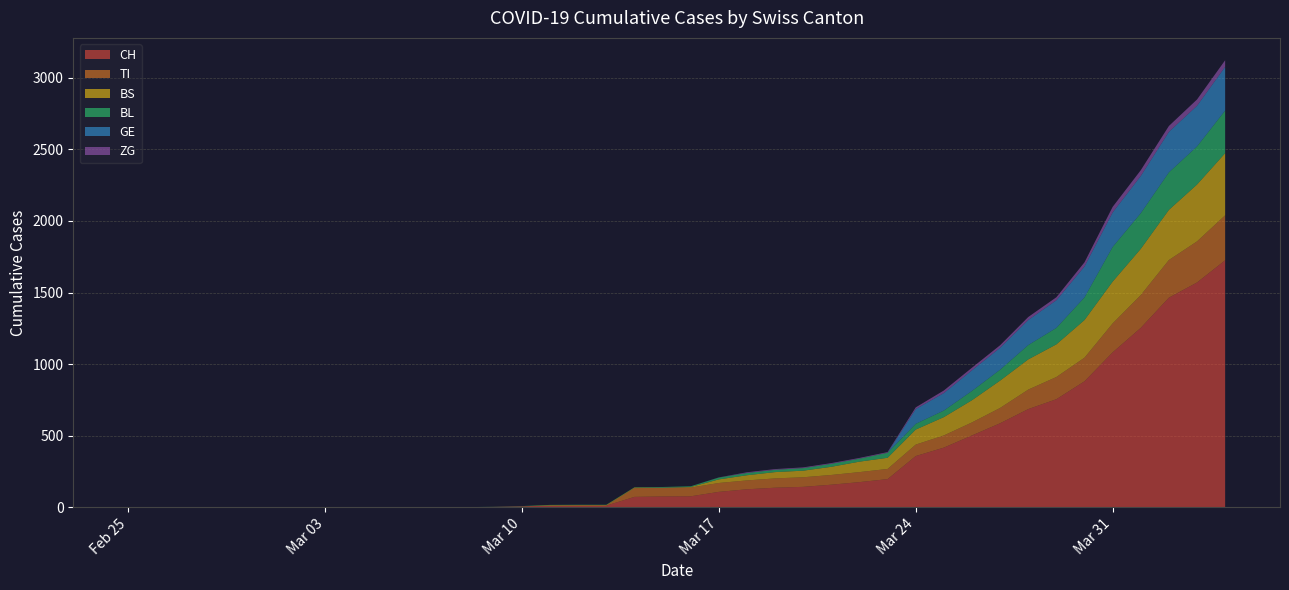

Reading left to right, list all the values displayed in this chart.

CH: 2020-02-25=0	2020-02-26=0	2020-02-27=0	2020-02-28=0	2020-02-29=0	2020-03-01=0	2020-03-02=0	2020-03-03=0	2020-03-04=0	2020-03-05=0	2020-03-06=1	2020-03-07=1	2020-03-08=1	2020-03-09=3	2020-03-10=7	2020-03-11=11	2020-03-12=12	2020-03-13=12	2020-03-14=73	2020-03-15=76	2020-03-16=77	2020-03-17=108	2020-03-18=126	2020-03-19=137	2020-03-20=143	2020-03-21=158	2020-03-22=176	2020-03-23=197	2020-03-24=358	2020-03-25=417	2020-03-26=502	2020-03-27=587	2020-03-28=686	2020-03-29=755	2020-03-30=880	2020-03-31=1082	2020-04-01=1253	2020-04-02=1464	2020-04-03=1570	2020-04-04=1725
TI: 2020-02-25=0	2020-02-26=0	2020-02-27=0	2020-02-28=0	2020-02-29=0	2020-03-01=0	2020-03-02=0	2020-03-03=0	2020-03-04=0	2020-03-05=0	2020-03-06=0	2020-03-07=0	2020-03-08=0	2020-03-09=0	2020-03-10=0	2020-03-11=0	2020-03-12=0	2020-03-13=0	2020-03-14=61	2020-03-15=61	2020-03-16=61	2020-03-17=62	2020-03-18=62	2020-03-19=65	2020-03-20=67	2020-03-21=68	2020-03-22=70	2020-03-23=71	2020-03-24=80	2020-03-25=85	2020-03-26=91	2020-03-27=107	2020-03-28=136	2020-03-29=155	2020-03-30=165	2020-03-31=202	2020-04-01=229	2020-04-02=263	2020-04-03=287	2020-04-04=314
BL: 2020-02-25=0	2020-02-26=0	2020-02-27=0	2020-02-28=0	2020-02-29=0	2020-03-01=0	2020-03-02=0	2020-03-03=0	2020-03-04=0	2020-03-05=0	2020-03-06=0	2020-03-07=0	2020-03-08=0	2020-03-09=1	2020-03-10=2	2020-03-11=2	2020-03-12=2	2020-03-13=2	2020-03-14=2	2020-03-15=5	2020-03-16=5	2020-03-17=13	2020-03-18=16	2020-03-19=16	2020-03-20=18	2020-03-21=21	2020-03-22=21	2020-03-23=35	2020-03-24=40	2020-03-25=46	2020-03-26=65	2020-03-27=76	2020-03-28=100	2020-03-29=115	2020-03-30=158	2020-03-31=242	2020-04-01=249	2020-04-02=262	2020-04-03=266	2020-04-04=298
BS: 2020-02-25=0	2020-02-26=0	2020-02-27=0	2020-02-28=0	2020-02-29=0	2020-03-01=0	2020-03-02=0	2020-03-03=0	2020-03-04=0	2020-03-05=0	2020-03-06=0	2020-03-07=0	2020-03-08=0	2020-03-09=0	2020-03-10=0	2020-03-11=4	2020-03-12=4	2020-03-13=4	2020-03-14=4	2020-03-15=0	2020-03-16=4	2020-03-17=25	2020-03-18=36	2020-03-19=44	2020-03-20=46	2020-03-21=57	2020-03-22=73	2020-03-23=78	2020-03-24=105	2020-03-25=128	2020-03-26=155	2020-03-27=191	2020-03-28=211	2020-03-29=228	2020-03-30=263	2020-03-31=292	2020-04-01=323	2020-04-02=350	2020-04-03=397	2020-04-04=434
ZG: 2020-02-25=0	2020-02-26=0	2020-02-27=0	2020-02-28=0	2020-02-29=0	2020-03-01=0	2020-03-02=0	2020-03-03=0	2020-03-04=0	2020-03-05=0	2020-03-06=0	2020-03-07=0	2020-03-08=0	2020-03-09=0	2020-03-10=0	2020-03-11=0	2020-03-12=0	2020-03-13=0	2020-03-14=0	2020-03-15=0	2020-03-16=0	2020-03-17=1	2020-03-18=5	2020-03-19=5	2020-03-20=5	2020-03-21=5	2020-03-22=5	2020-03-23=5	2020-03-24=12	2020-03-25=18	2020-03-26=18	2020-03-27=18	2020-03-28=21	2020-03-29=21	2020-03-30=29	2020-03-31=39	2020-04-01=40	2020-04-02=41	2020-04-03=44	2020-04-04=46
GE: 2020-02-25=0	2020-02-26=0	2020-02-27=0	2020-02-28=0	2020-02-29=0	2020-03-01=0	2020-03-02=0	2020-03-03=0	2020-03-04=0	2020-03-05=0	2020-03-06=0	2020-03-07=0	2020-03-08=0	2020-03-09=0	2020-03-10=0	2020-03-11=0	2020-03-12=0	2020-03-13=0	2020-03-14=0	2020-03-15=0	2020-03-16=0	2020-03-17=0	2020-03-18=0	2020-03-19=0	2020-03-20=0	2020-03-21=0	2020-03-22=0	2020-03-23=0	2020-03-24=103	2020-03-25=122	2020-03-26=144	2020-03-27=153	2020-03-28=175	2020-03-29=193	2020-03-30=216	2020-03-31=241	2020-04-01=260	2020-04-02=283	2020-04-03=284	2020-04-04=305